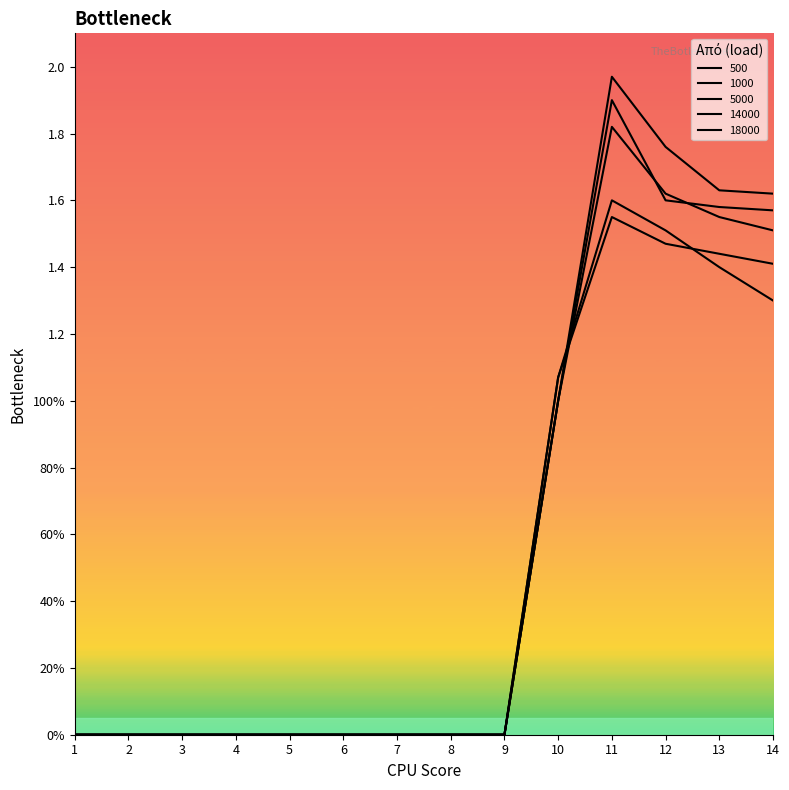

At which category does the chart reach its peak across all series?

11